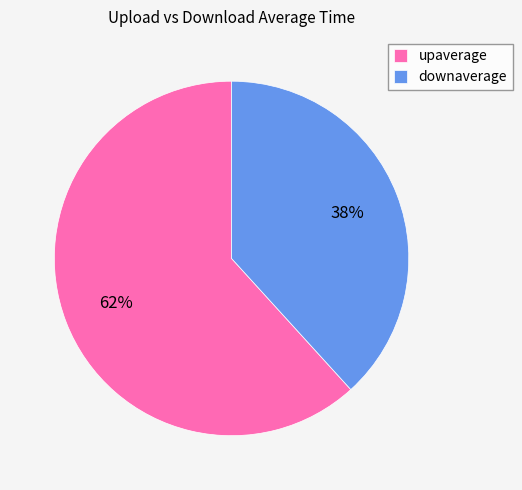

Do upaverage and downaverage together represent more than half of the pie?

Yes